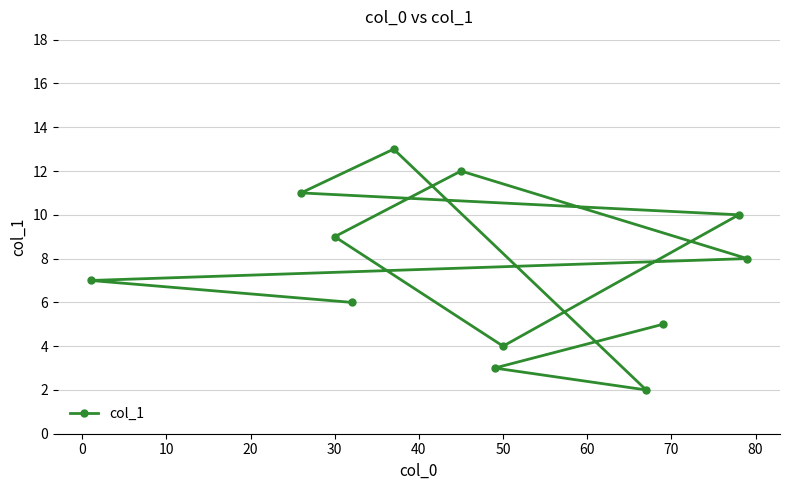

Reading left to right, list all the values displayed in this chart.

7.0	11.0	9.0	6.0	13.0	12.0	3.0	4.0	2.0	5.0	10.0	8.0